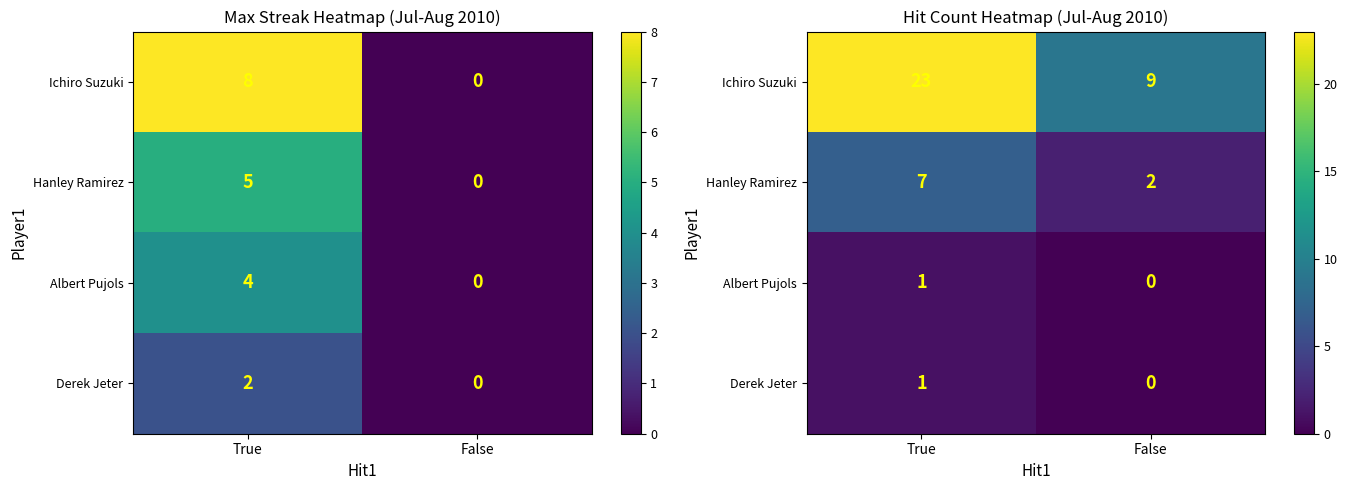

List the series in order of their peak value, lowest first.

Albert Pujols, Derek Jeter, Hanley Ramirez, Ichiro Suzuki